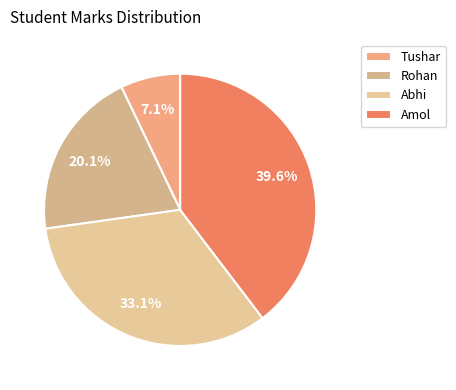

Does Tushar represent more than half of the total?

No